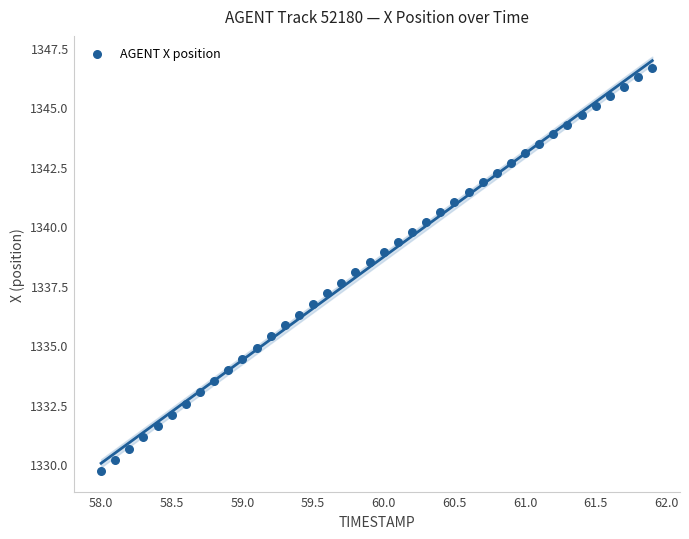

What is the range of X values (max minus min)?

3.9